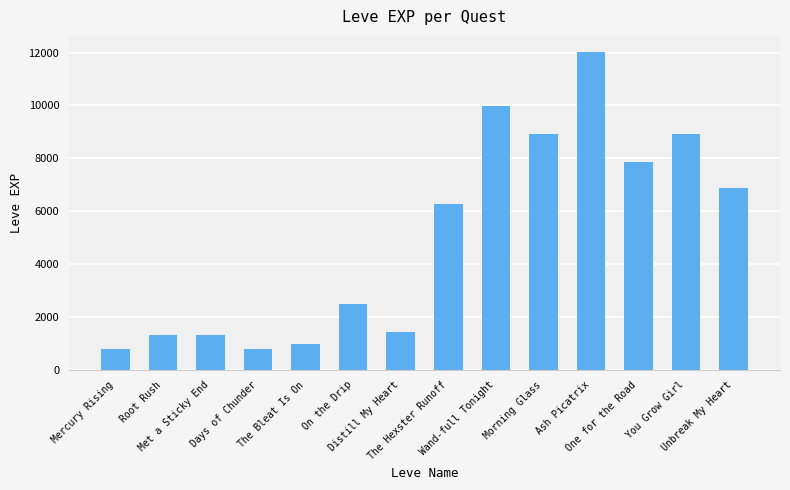

Count the number of categories in the chart.

14